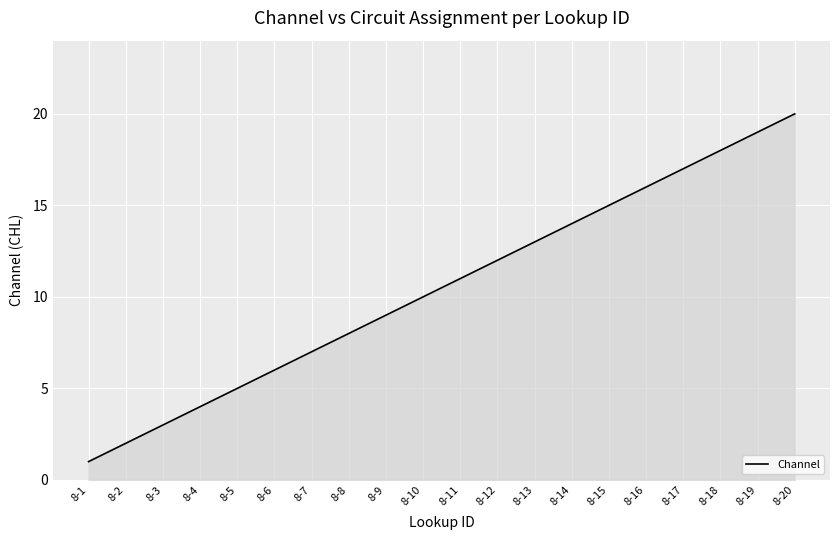

List the labels in order of value, largest first.

8-20, 8-19, 8-18, 8-17, 8-16, 8-15, 8-14, 8-13, 8-12, 8-11, 8-10, 8-9, 8-8, 8-7, 8-6, 8-5, 8-4, 8-3, 8-2, 8-1